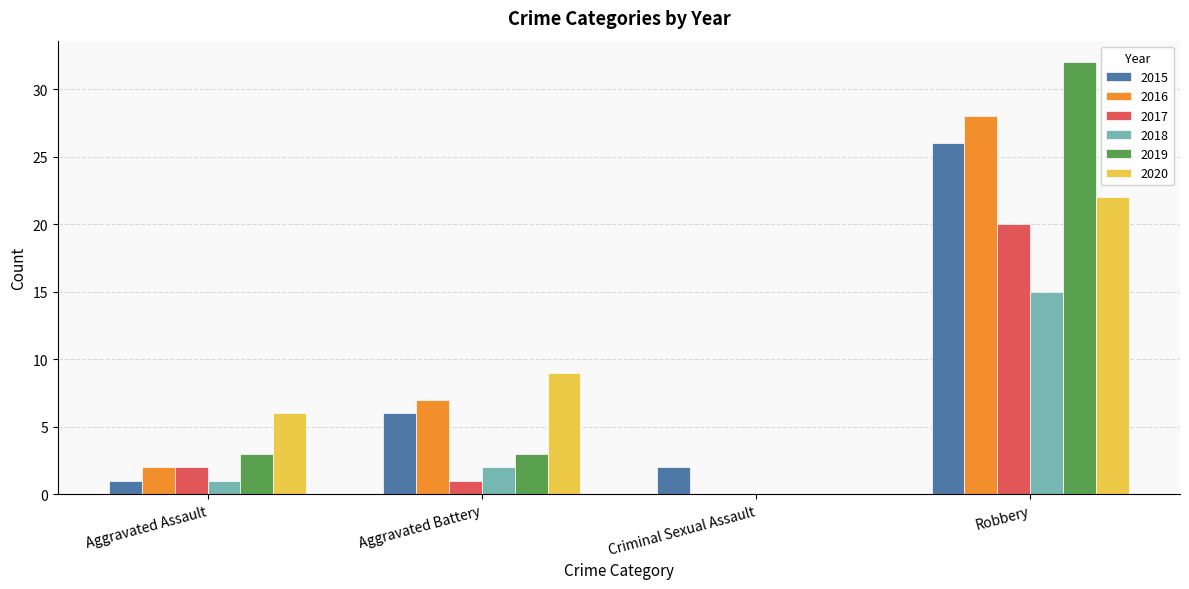

Reading right to left, extract all data points from this chart.

2015: 26	2	6	1
2016: 28	0	7	2
2017: 20	0	1	2
2018: 15	0	2	1
2019: 32	0	3	3
2020: 22	0	9	6